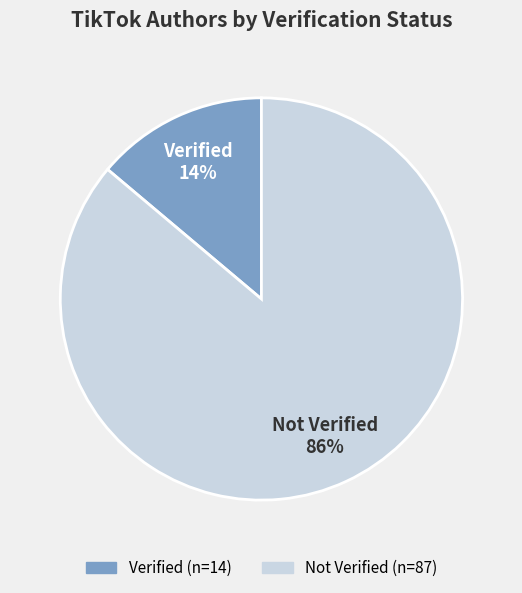

What is the majority slice?

Not Verified